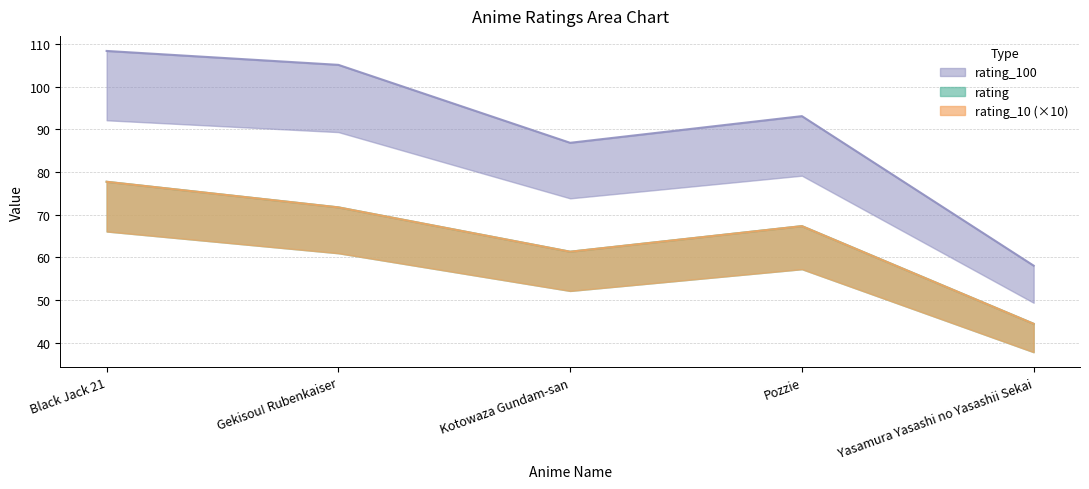

How many values in the rating_100 series exceed 93?

3